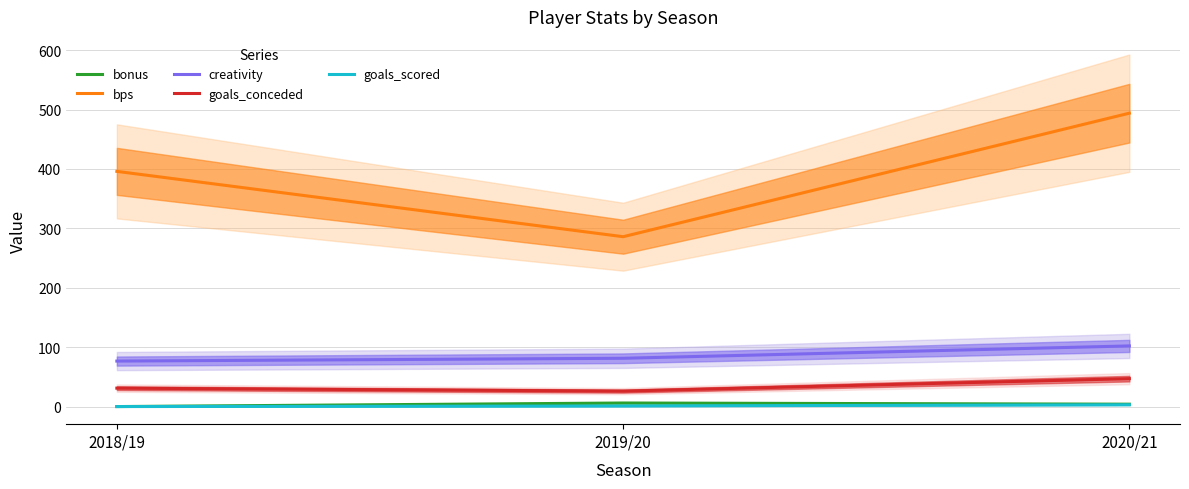

What is the label of the 3rd point from the right?

2018/19